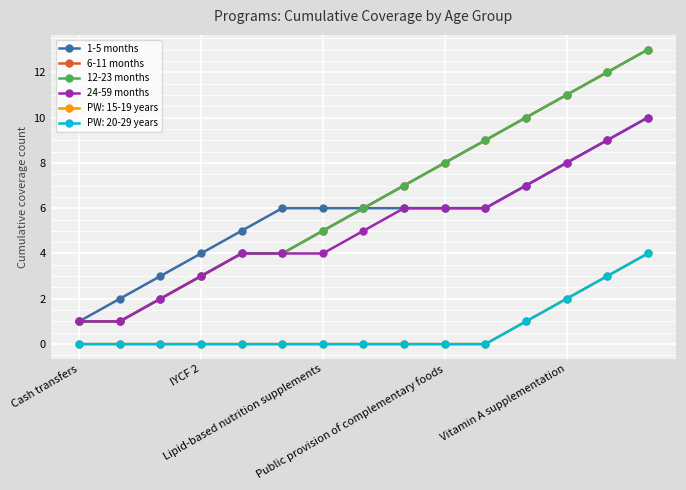

What is the value of the 6-11 months point at the 5th from the left?

4